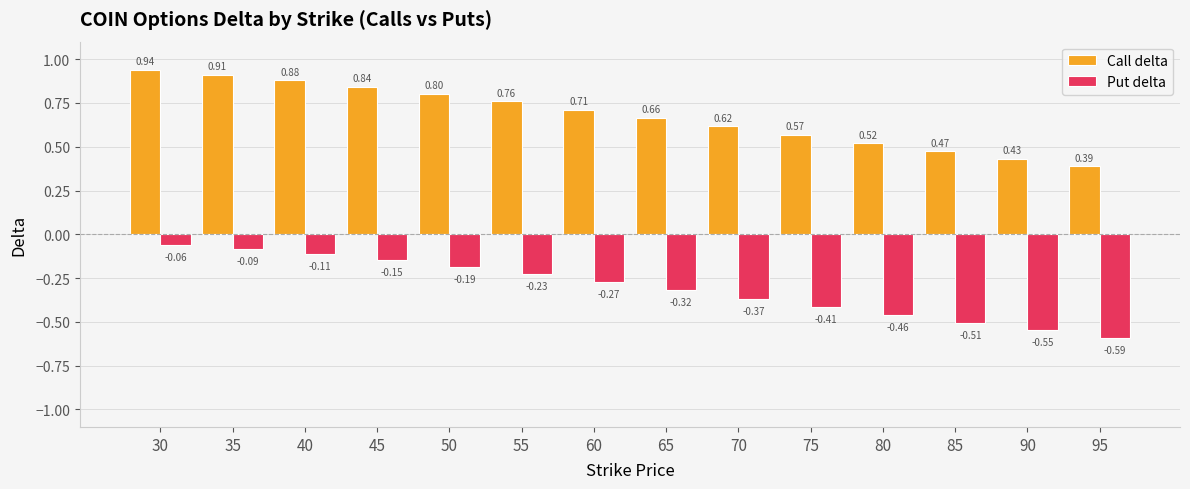

Which series has the widest spread of values?

Call delta